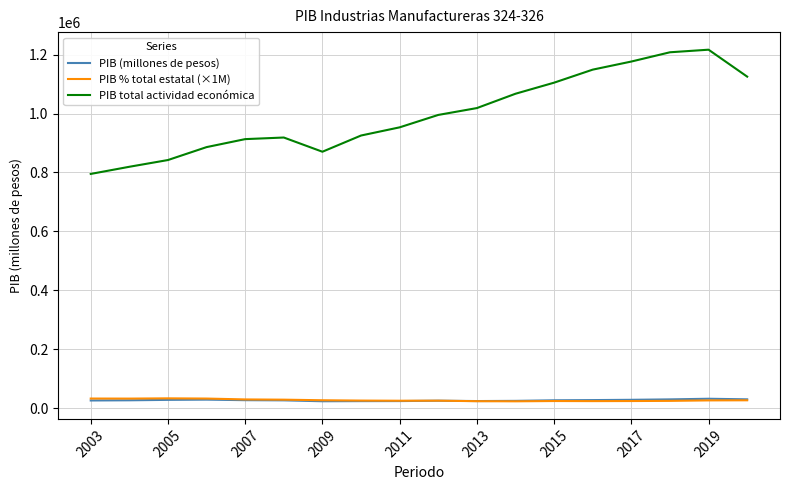

What is the highest value of the PIB total actividad económica series?

1216847.2